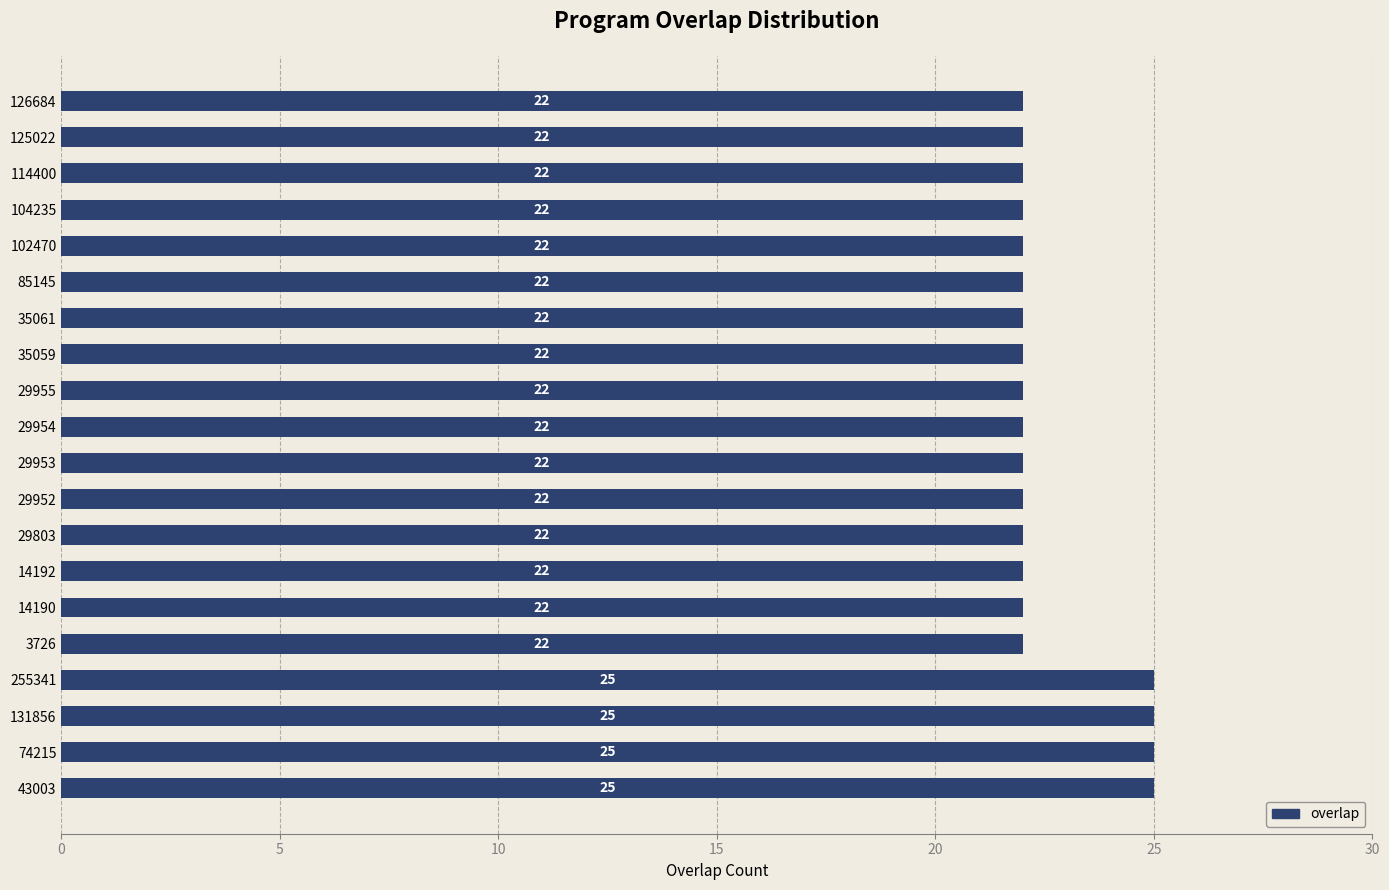

What is the difference between the second highest and minimum values?

3